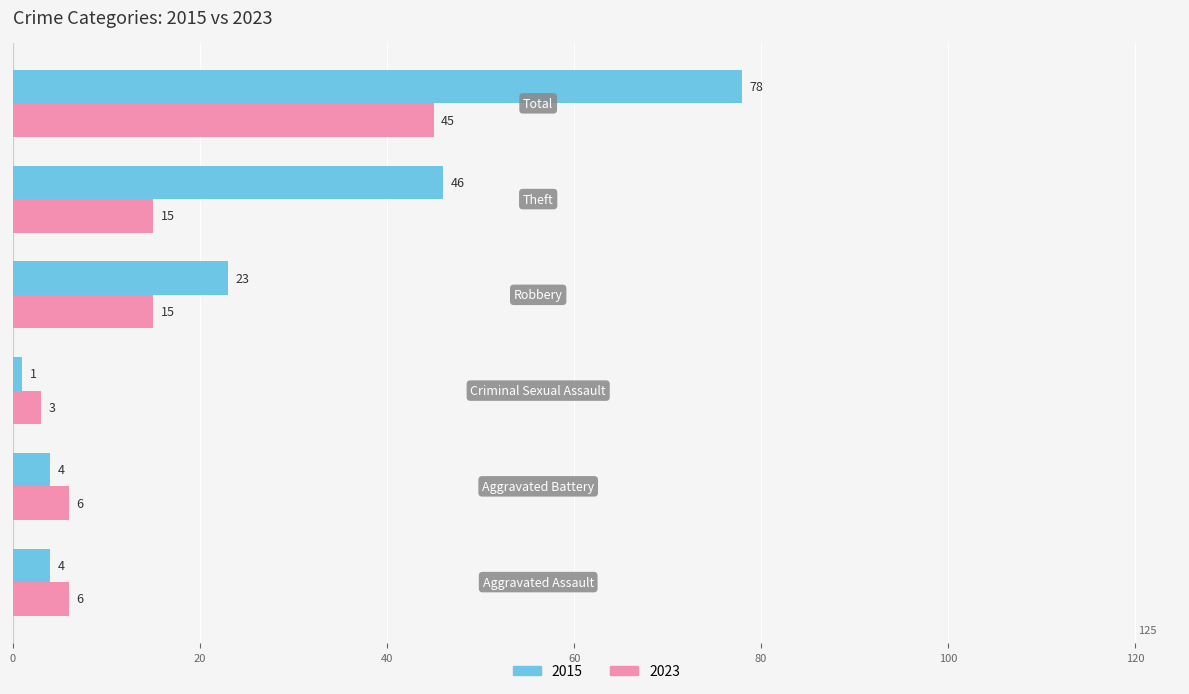

Which series has the widest spread of values?

2015